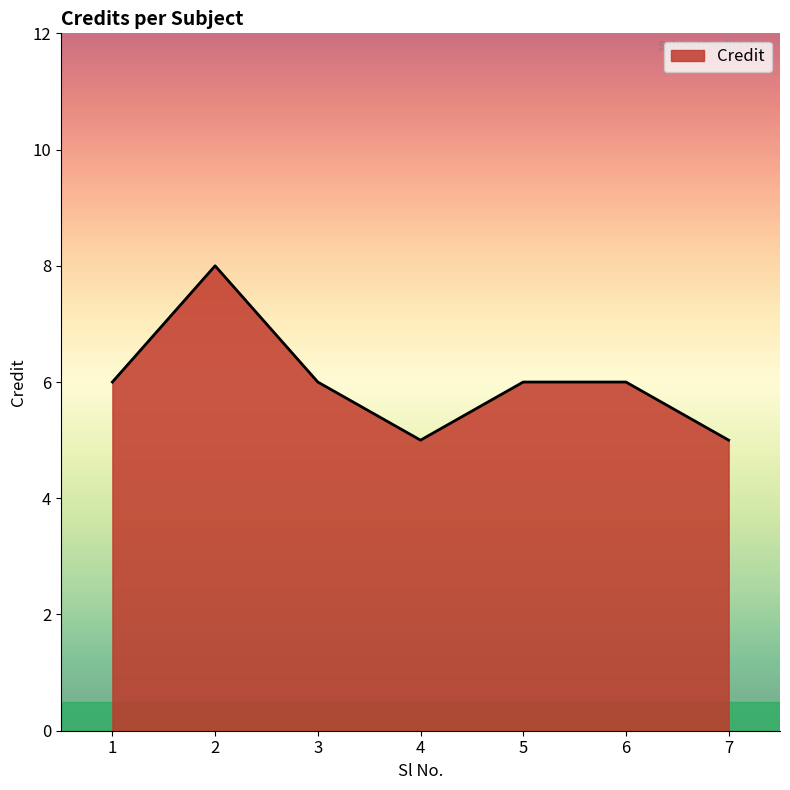

Reading left to right, extract all data points from this chart.

1=6	2=8	3=6	4=5	5=6	6=6	7=5